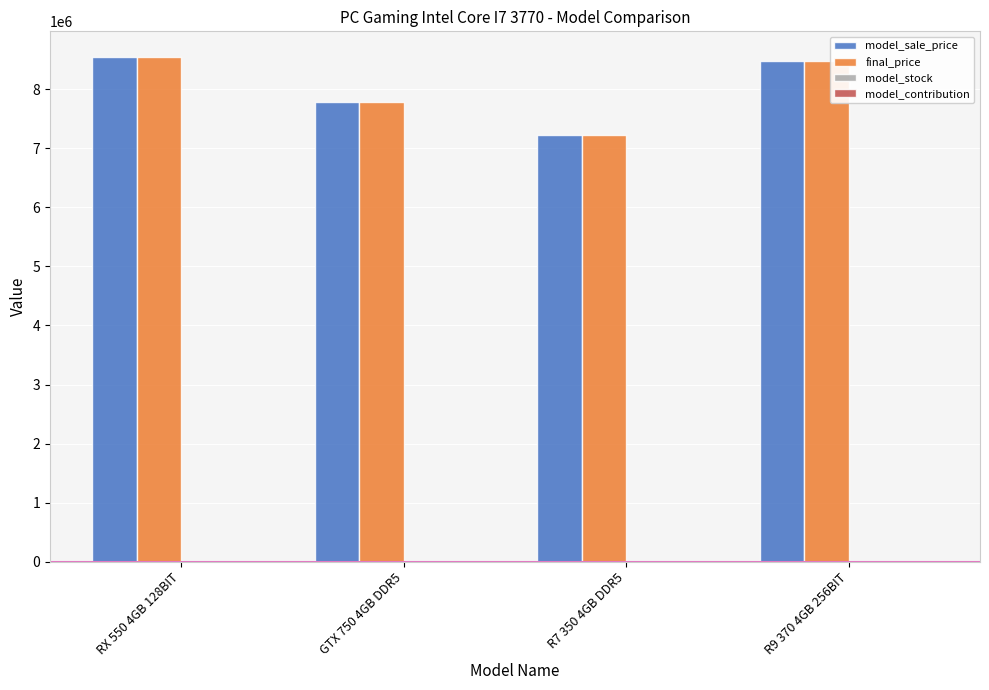

What is the sum of all final_price values?

32035000.0